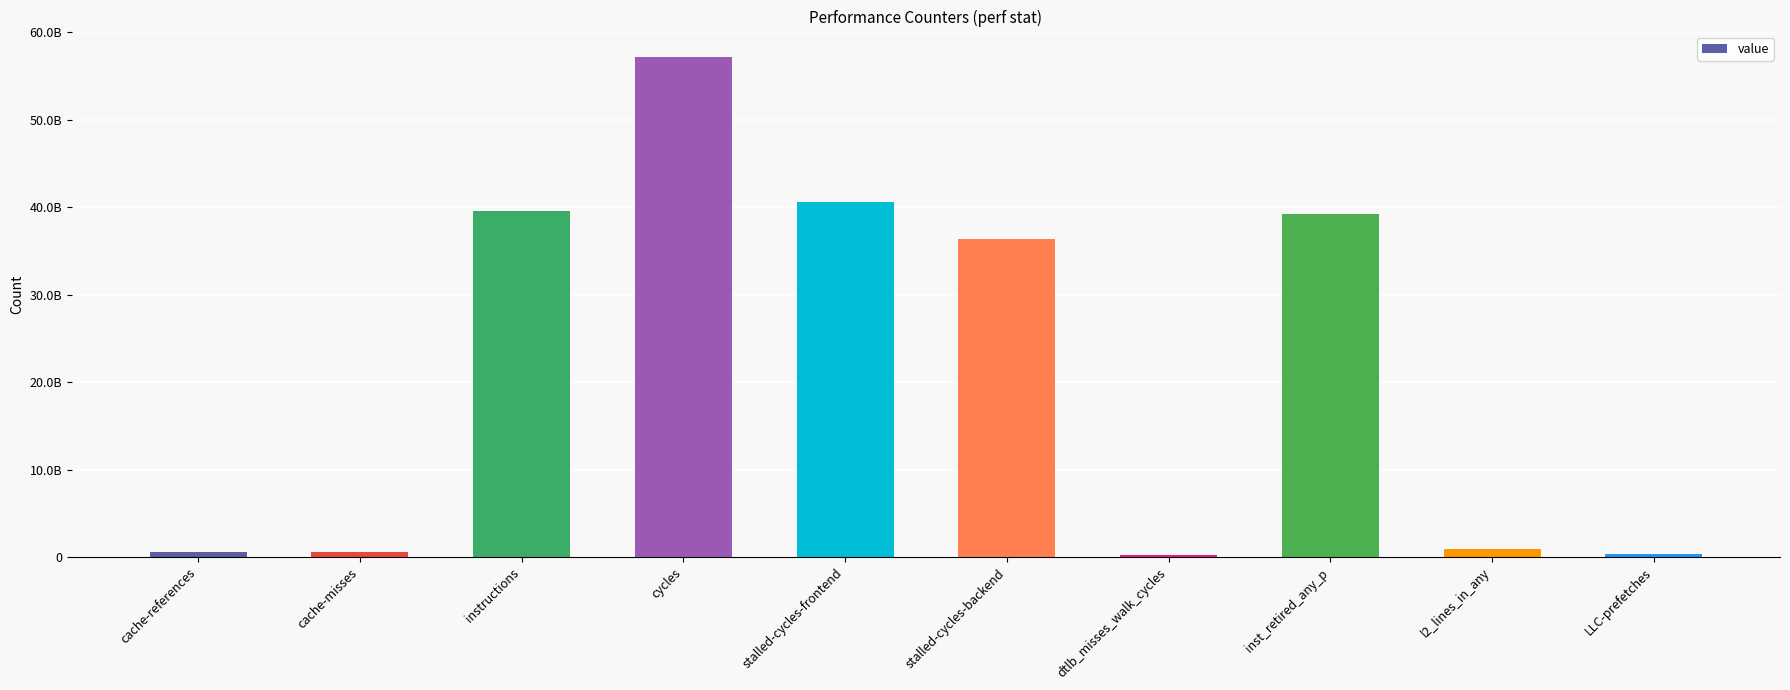

What is the sum of the values at dtlb_misses_walk_cycles and cache-misses?

765504550